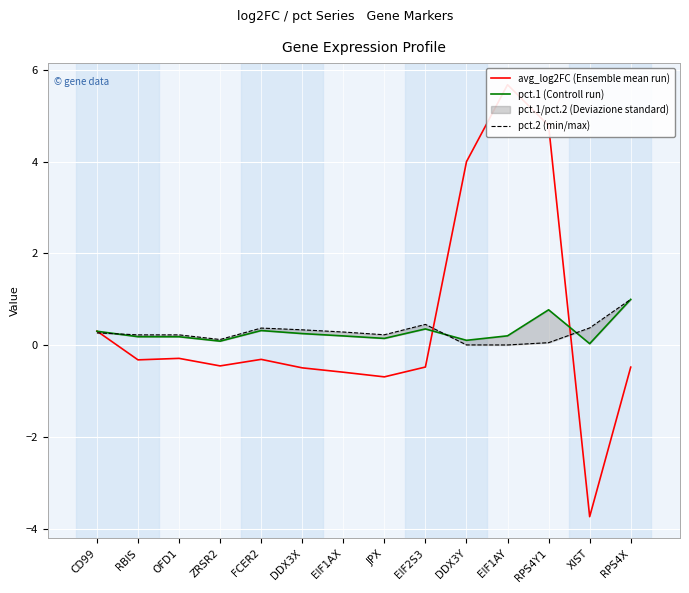

Reading left to right, extract all data points from this chart.

avg_log2FC (Ensemble mean run): CD99=0.3	RBIS=-0.3	OFD1=-0.3	ZRSR2=-0.5	FCER2=-0.3	DDX3X=-0.5	EIF1AX=-0.6	JPX=-0.7	EIF2S3=-0.5	DDX3Y=4.0	EIF1AY=5.7	RPS4Y1=4.8	XIST=-3.7	RPS4X=-0.5
pct.1 (Controll run): CD99=0.3	RBIS=0.2	OFD1=0.2	ZRSR2=0.1	FCER2=0.3	DDX3X=0.3	EIF1AX=0.2	JPX=0.1	EIF2S3=0.4	DDX3Y=0.1	EIF1AY=0.2	RPS4Y1=0.8	XIST=0.0	RPS4X=1.0
pct.2 (min/max): CD99=0.3	RBIS=0.2	OFD1=0.2	ZRSR2=0.1	FCER2=0.4	DDX3X=0.3	EIF1AX=0.3	JPX=0.2	EIF2S3=0.5	DDX3Y=0.0	EIF1AY=0.0	RPS4Y1=0.1	XIST=0.4	RPS4X=1.0